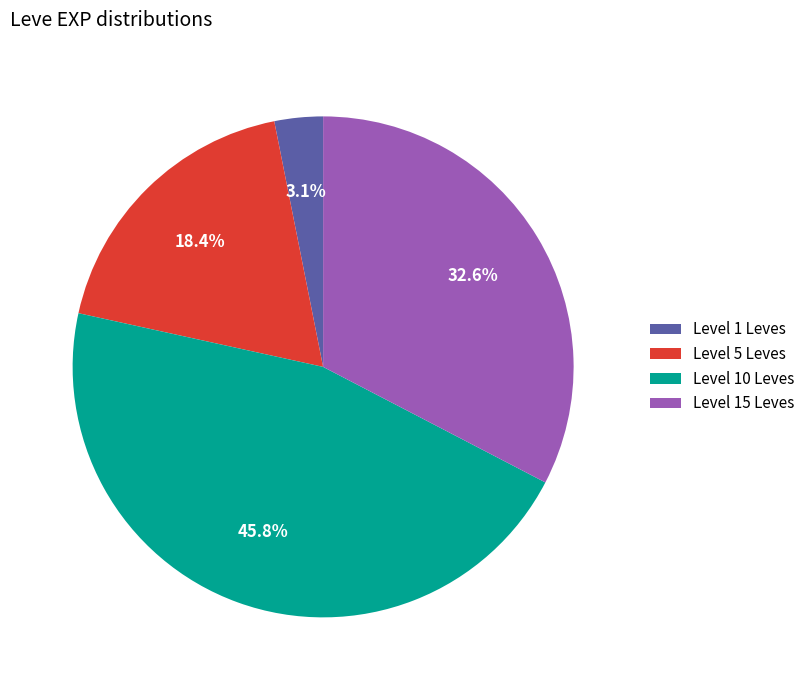

How many segments does this pie chart have?

4